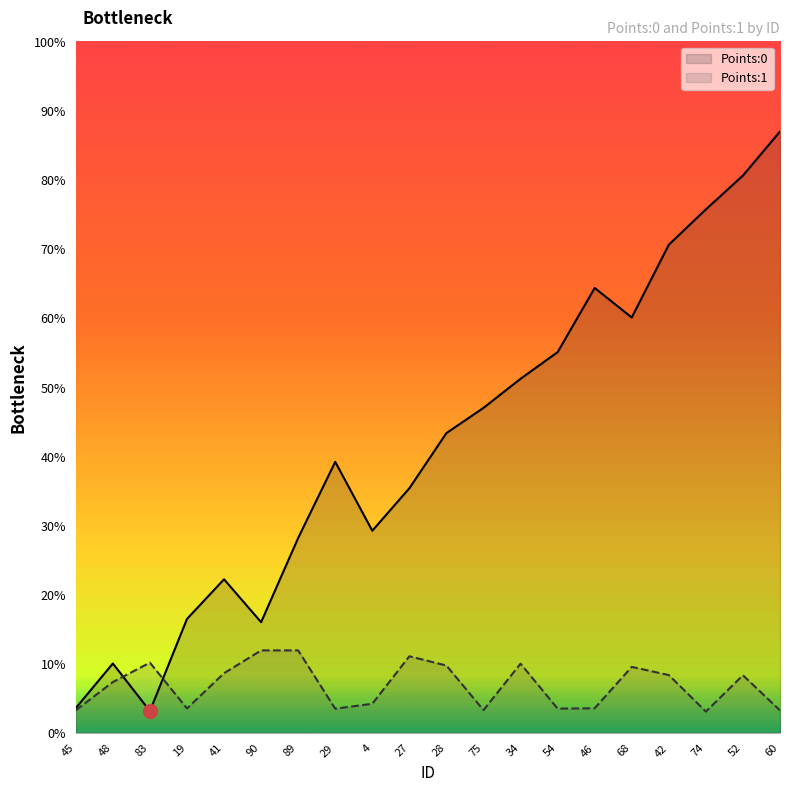

Where is the first local maximum for Points:1?

83